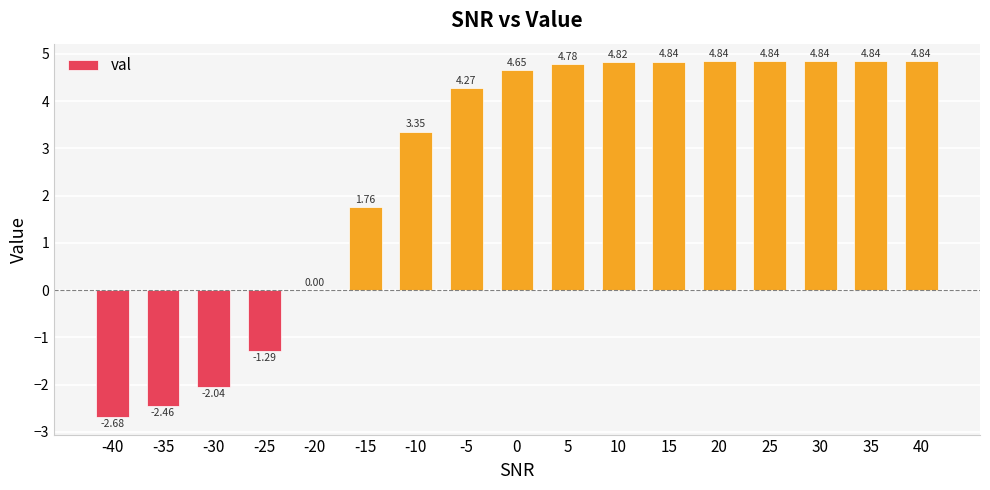

What is the change in value from -30 to -25?

+0.8